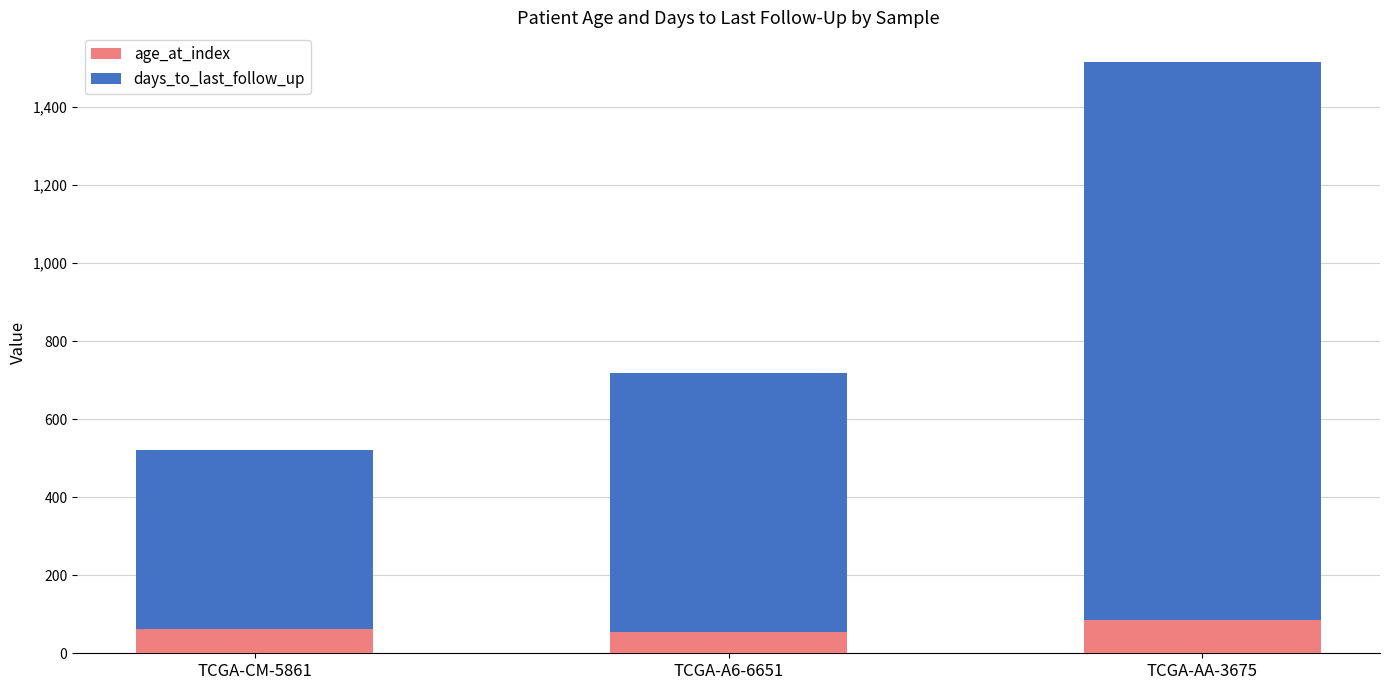

Reading left to right, what are the values for age_at_index?

TCGA-CM-5861=63	TCGA-A6-6651=55	TCGA-AA-3675=84